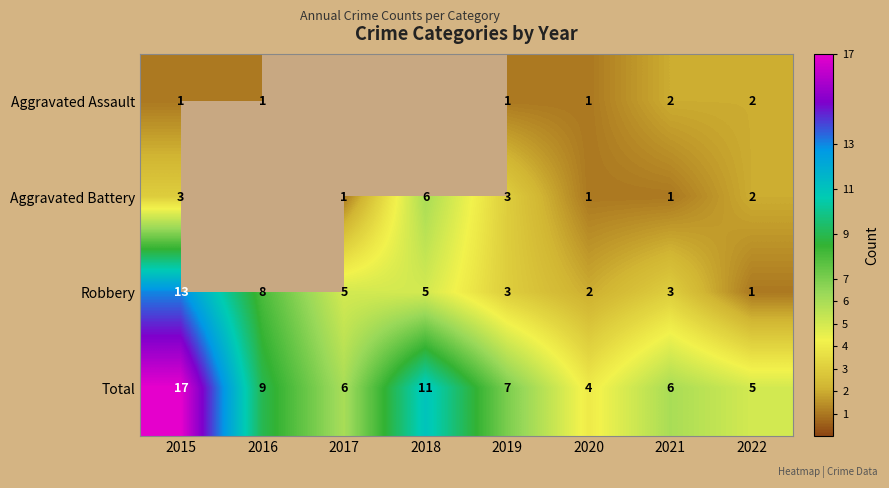

At which category is the sum across all series the highest?

2015